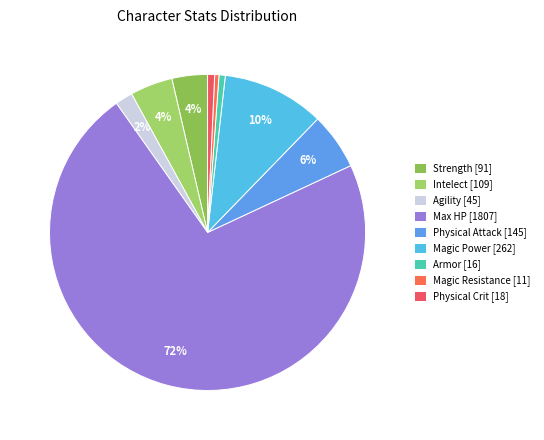

How many segments does this pie chart have?

9